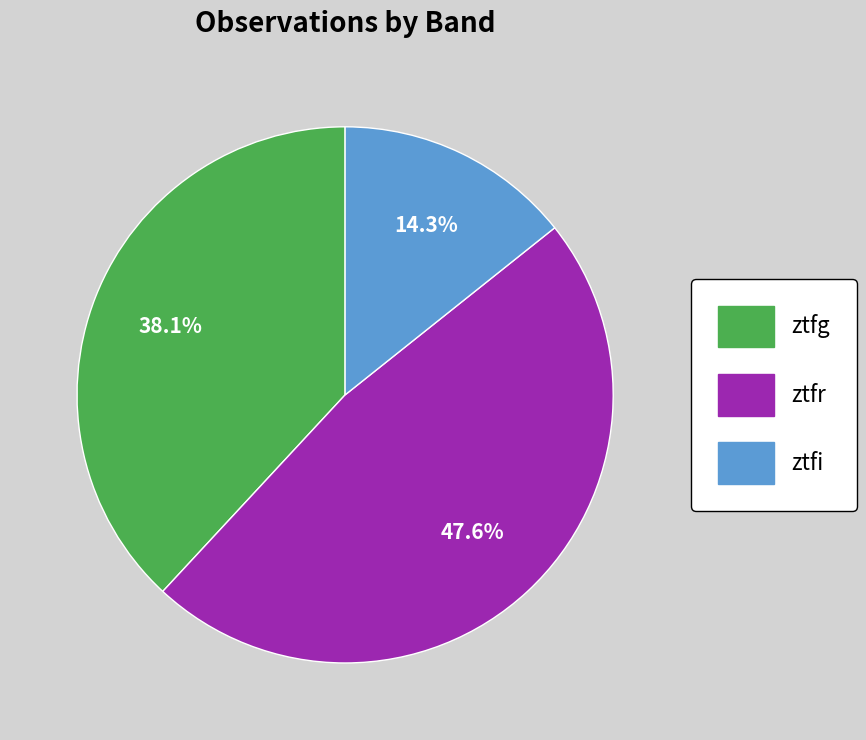

Count the number of slices in the pie.

3